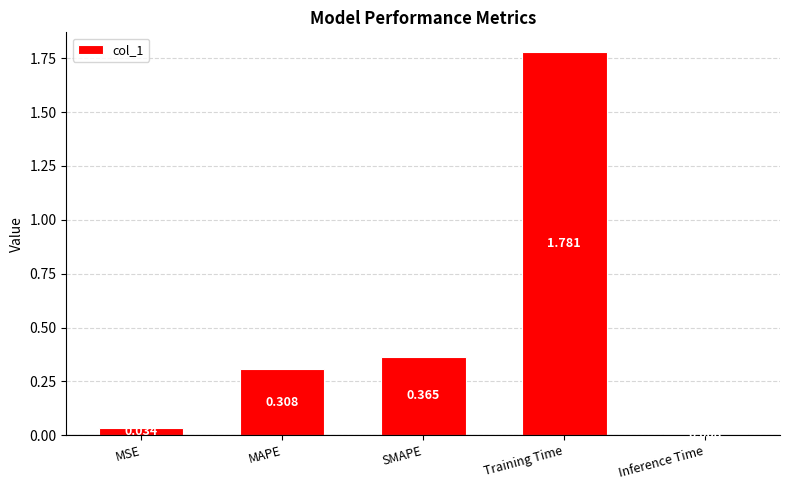

How many bars are there in total?

5